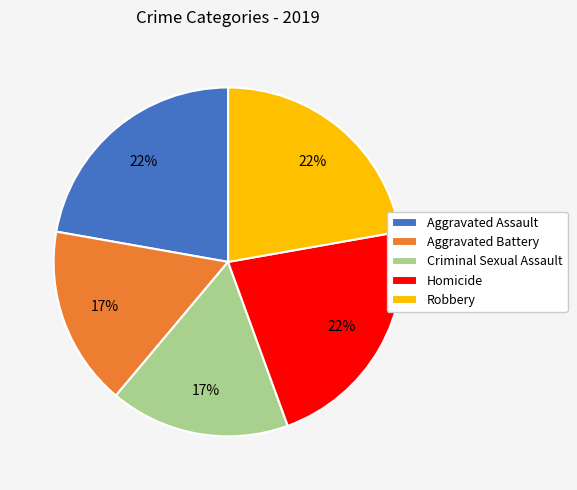

The Aggravated Assault slice represents 29% of the pie. True or false?

False